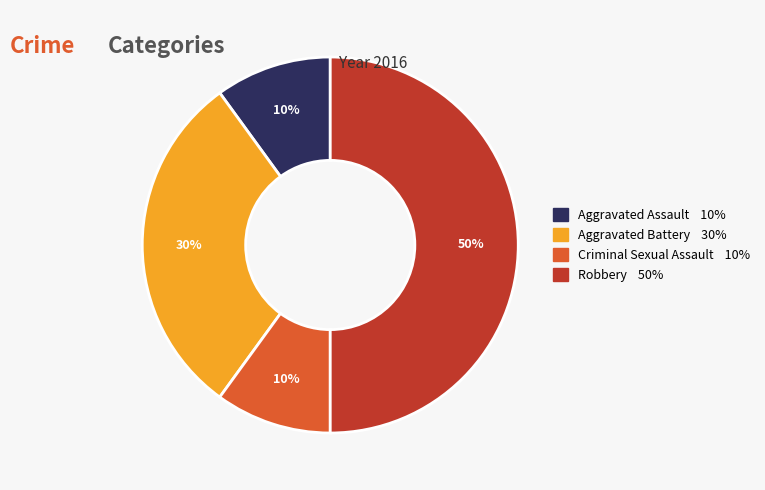

Between Aggravated Assault and Aggravated Battery, which is larger?

Aggravated Battery